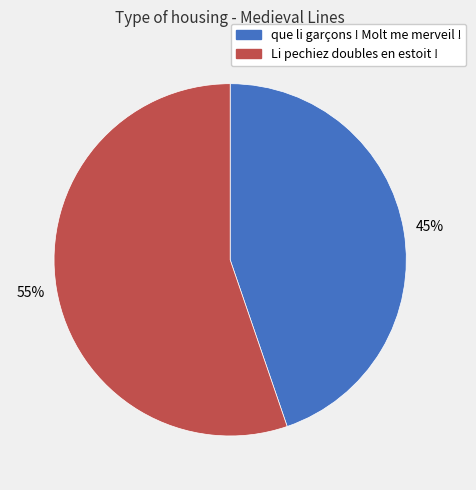

Which category has the biggest portion of the pie?

Li pechiez doubles en estoit !